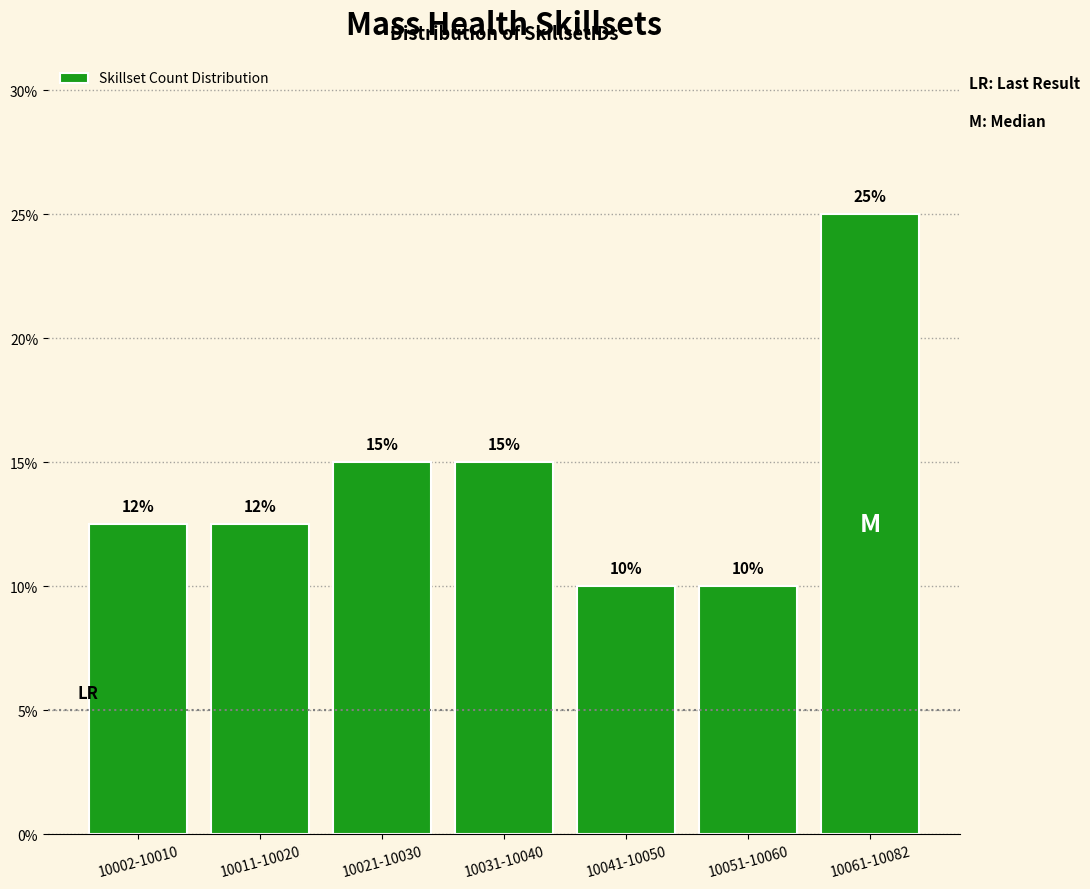

The chart shows a value of 6.7 at 10051-10060. True or false?

False